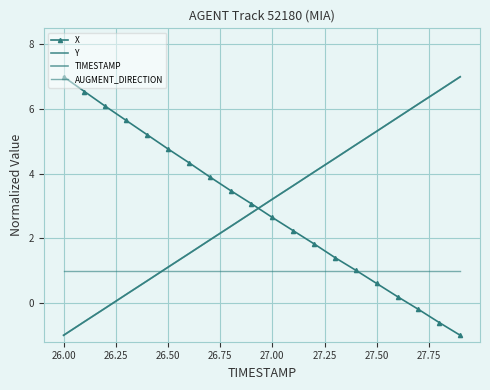

At how many categories does at least one series exceed 6?

6